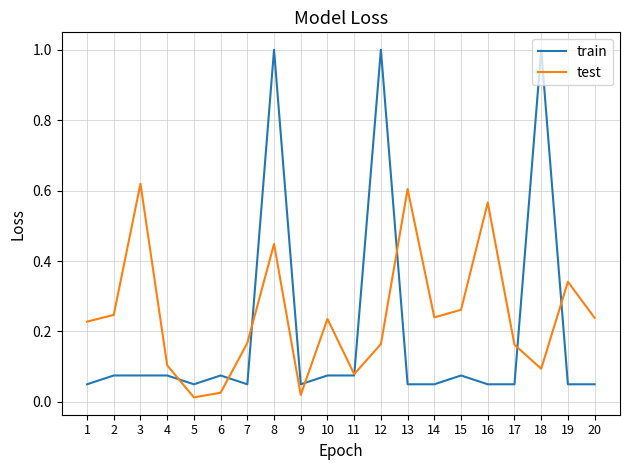

Rank the series by their maximum value, from lowest to highest.

test, train